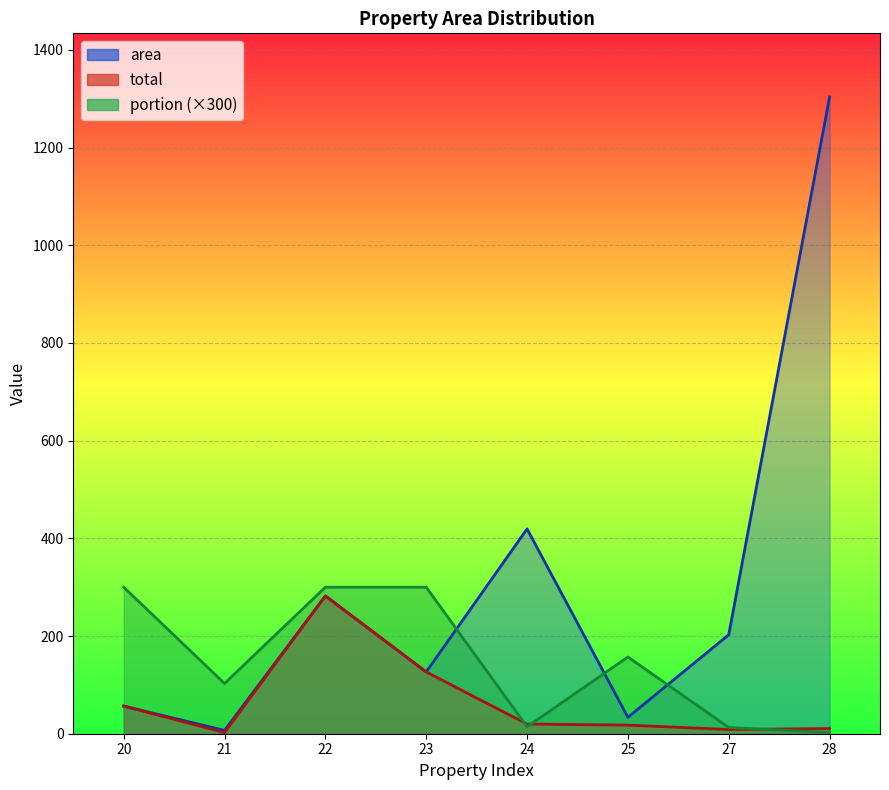

Which series has the largest total across all categories?

area